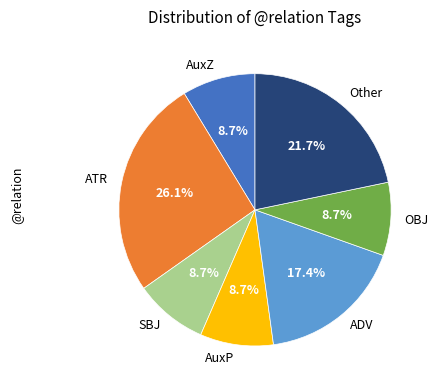

Is ADV the majority of the pie?

No